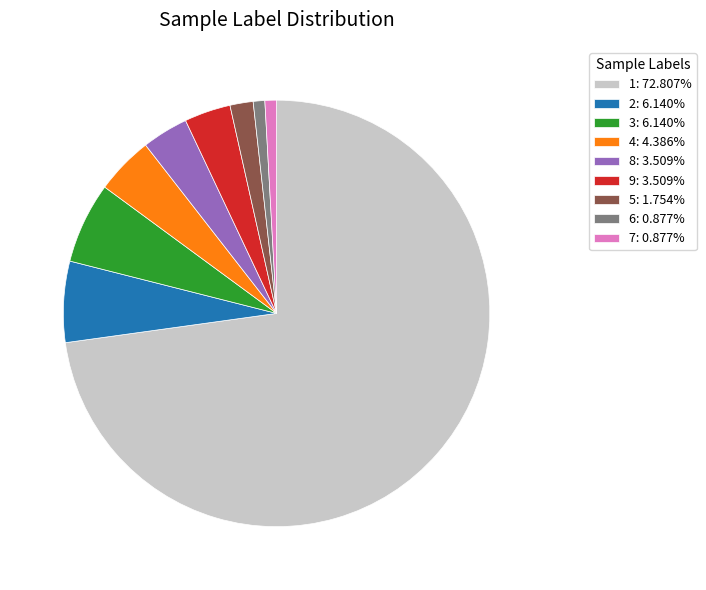

Is it true that 5 is 2% of the pie?

True